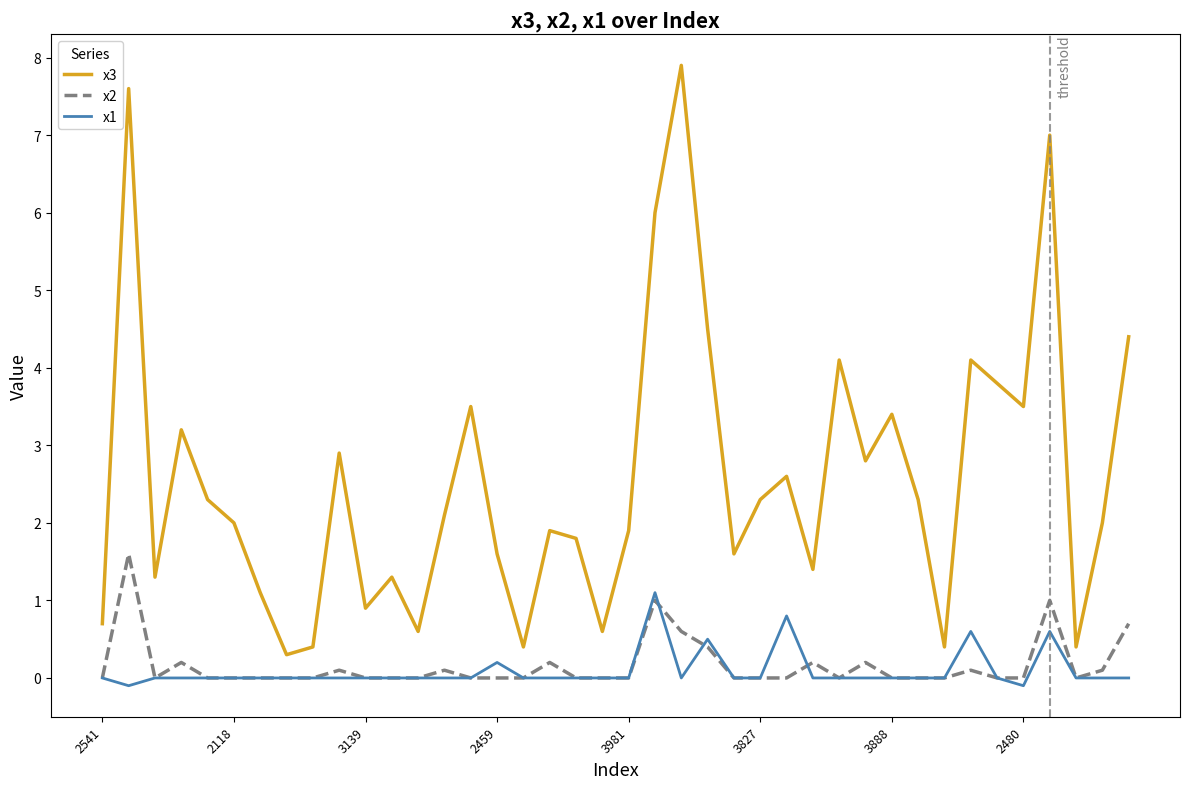

What is the sum of all x3 values?

102.9